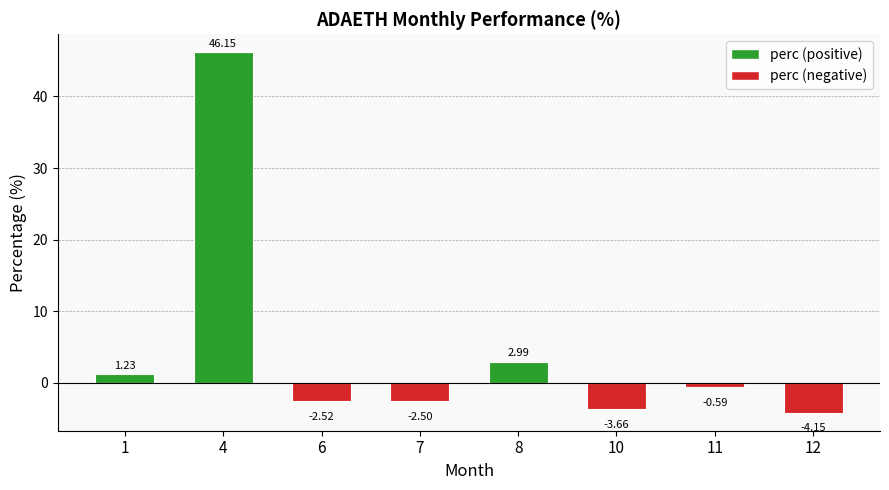

How many bars are there in total?

8